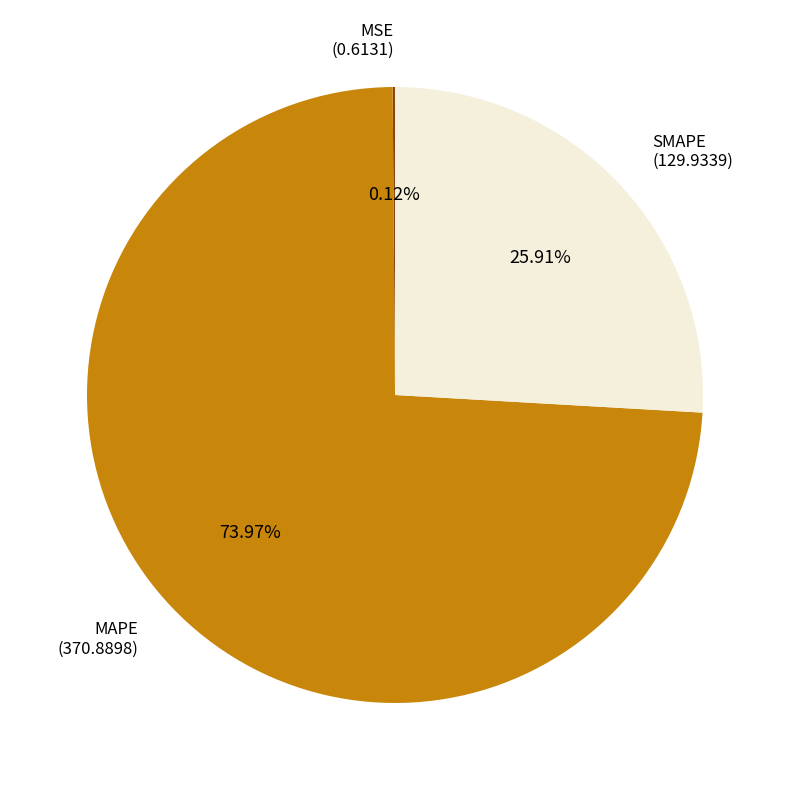

To the nearest percent, what portion does SMAPE represent?

26%